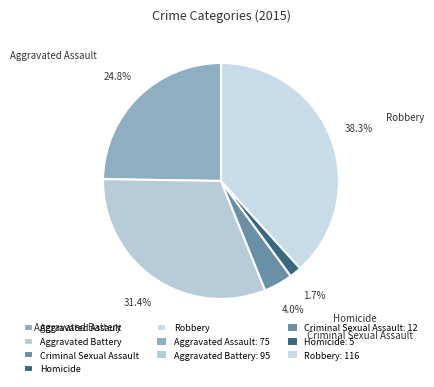

Rank the categories by value from highest to lowest.

Robbery, Aggravated Battery, Aggravated Assault, Criminal Sexual Assault, Homicide